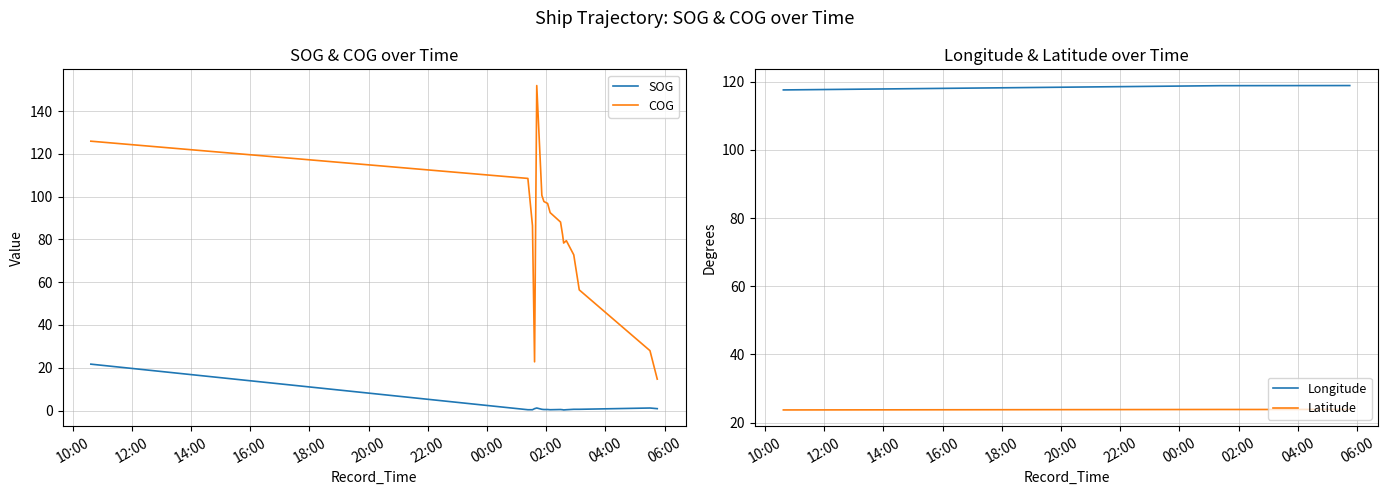

True or false: Latitude and Longitude cross at least once.

False